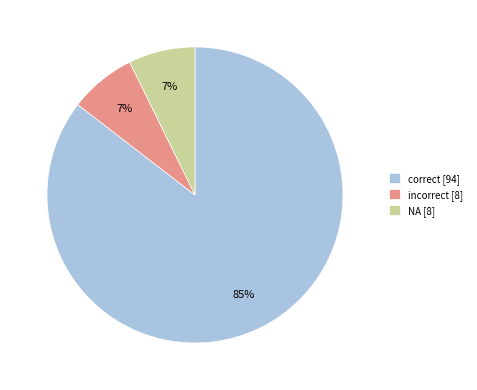

Does any single category account for the majority?

Yes